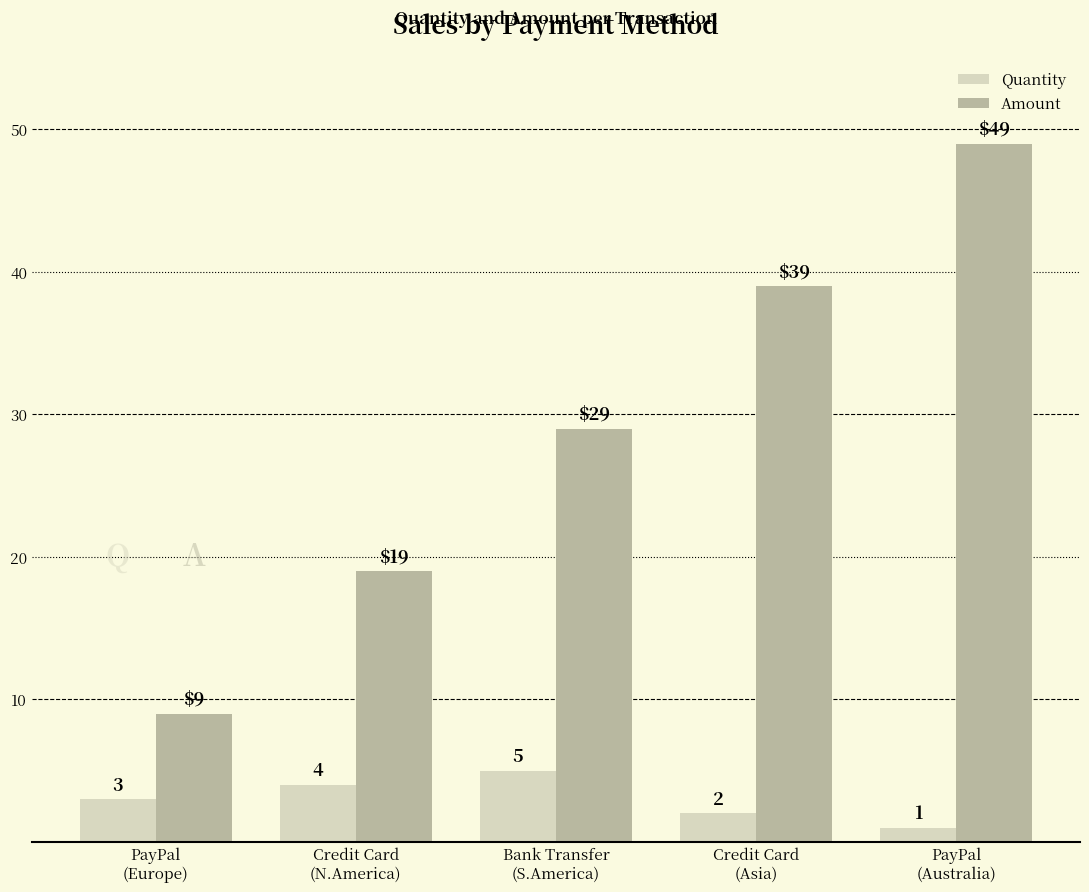

Which category has the lowest value across all series?

PayPal
(Australia)